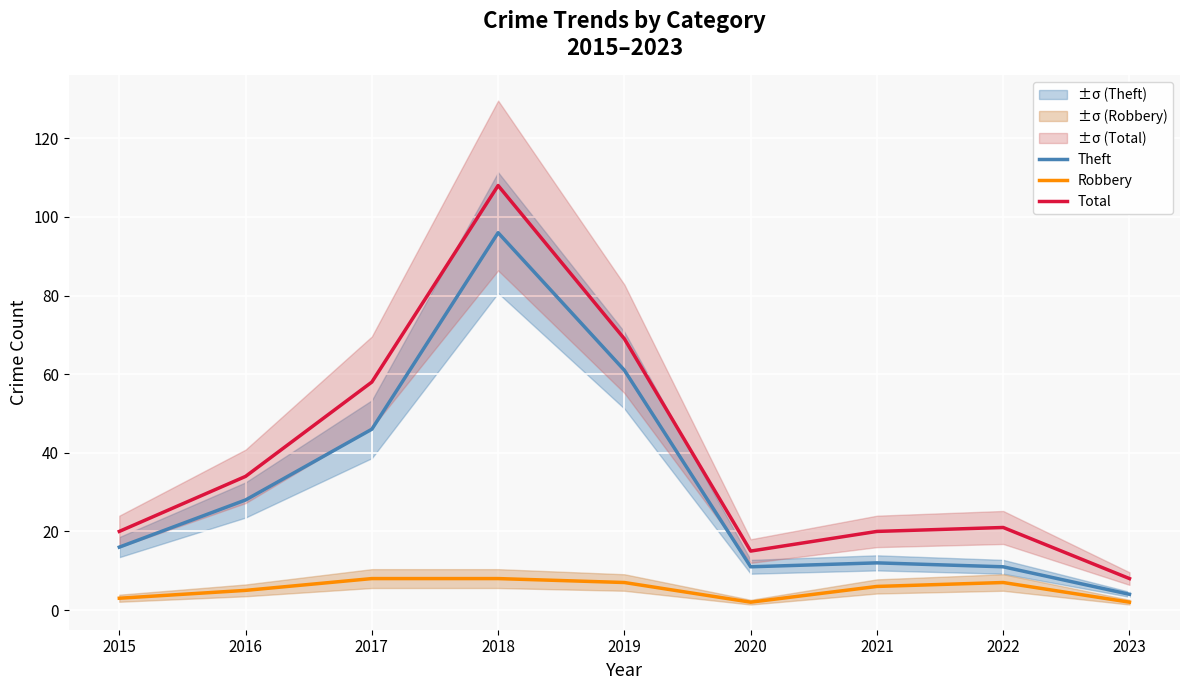

Reading left to right, transcribe all the data shown in this chart.

Theft: 16	28	46	96	61	11	12	11	4
Robbery: 3	5	8	8	7	2	6	7	2
Total: 20	34	58	108	69	15	20	21	8